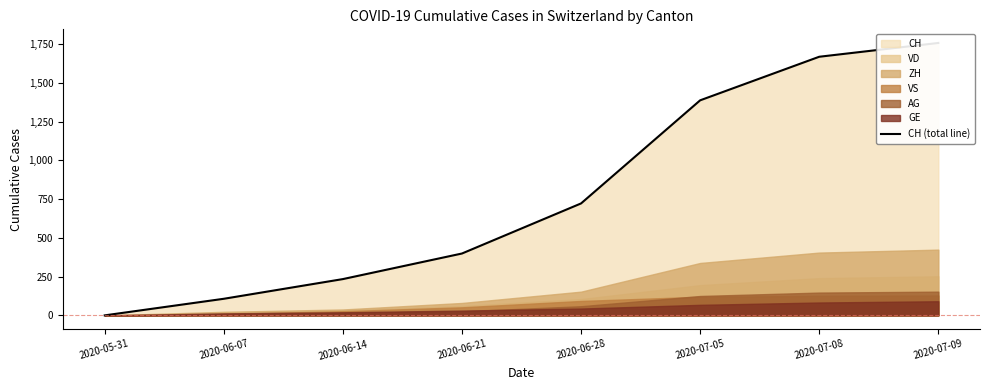

Reading left to right, transcribe all the data shown in this chart.

0	107	234	399	722	1387	1668	1757